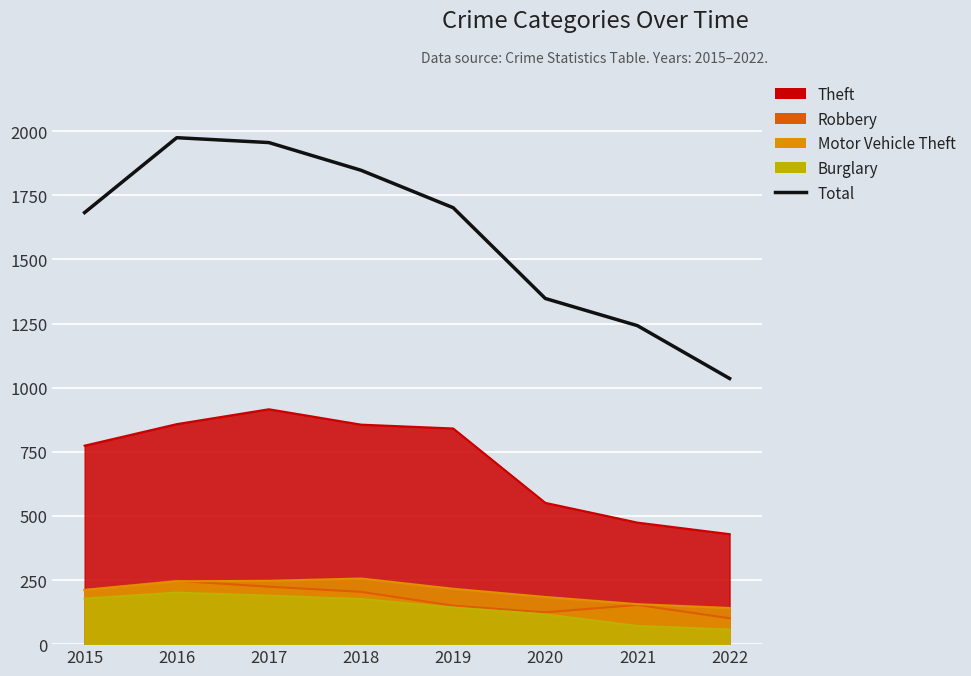

What is the minimum value shown in the chart?

1036